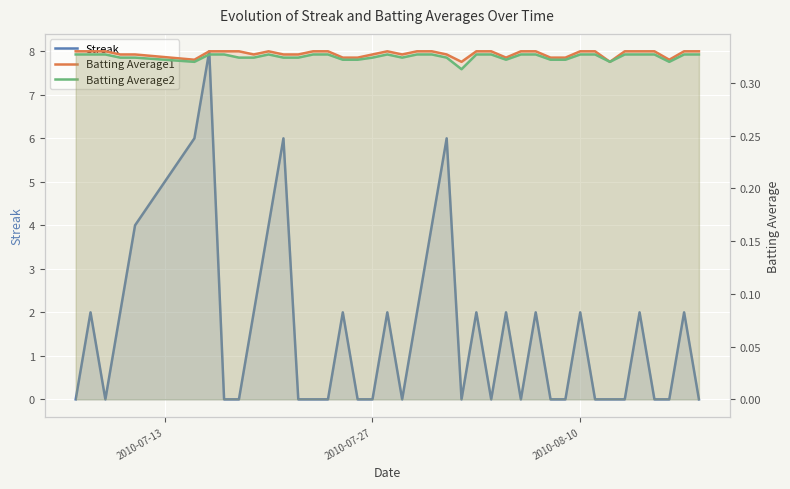

How many lines are shown in the chart?

3